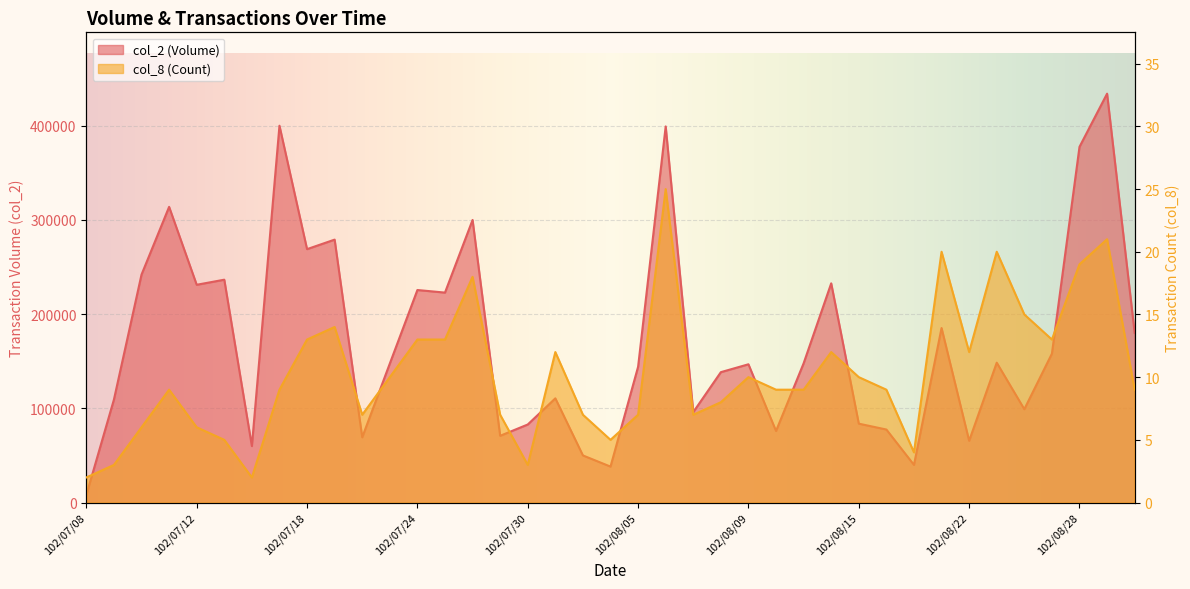

How many data points in col_8 are less than 9?

15